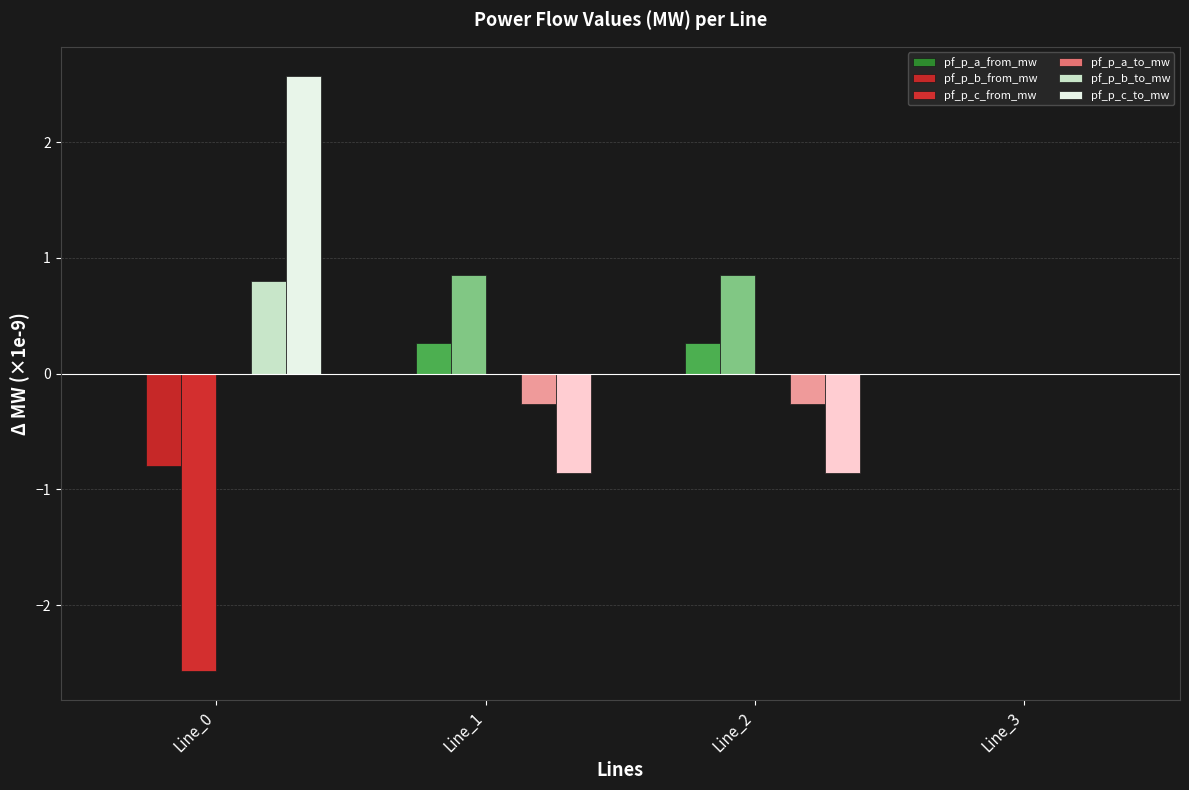

Where does the pf_p_c_to_mw series first go above 0?

Line_0